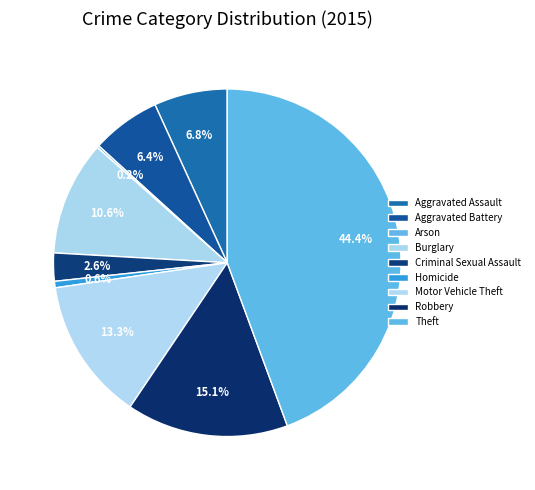

What is the largest slice in the pie chart?

Theft